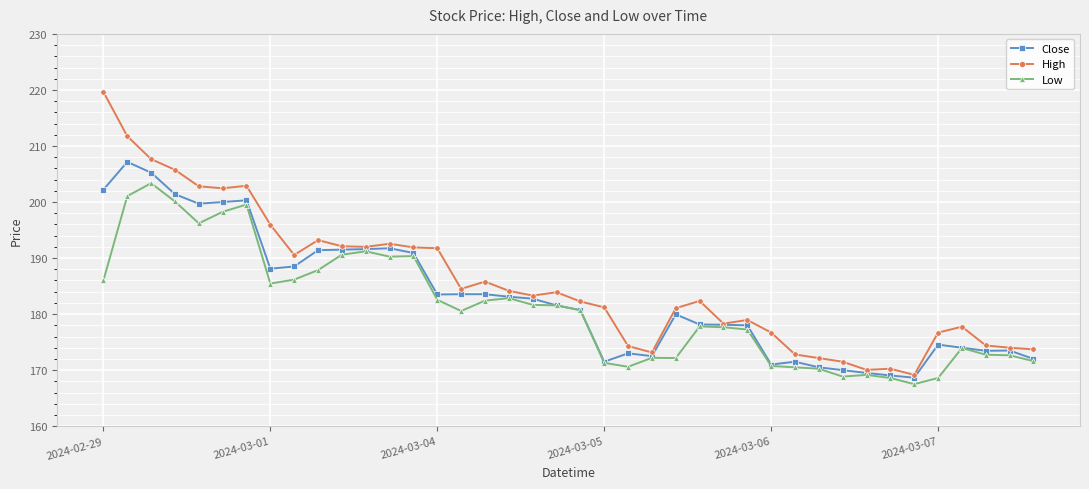

What is the value of the Close point at the 26th from the left?

178.1